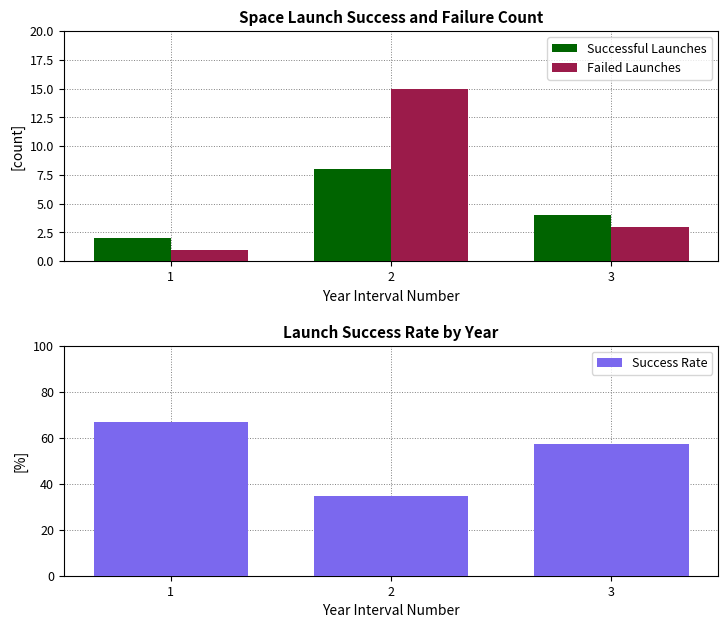

What is the total value across all series at 3?

64.1